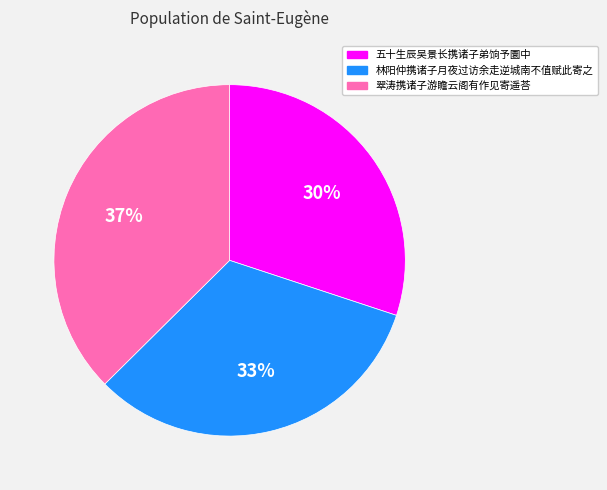

Is there a majority slice in this chart?

No